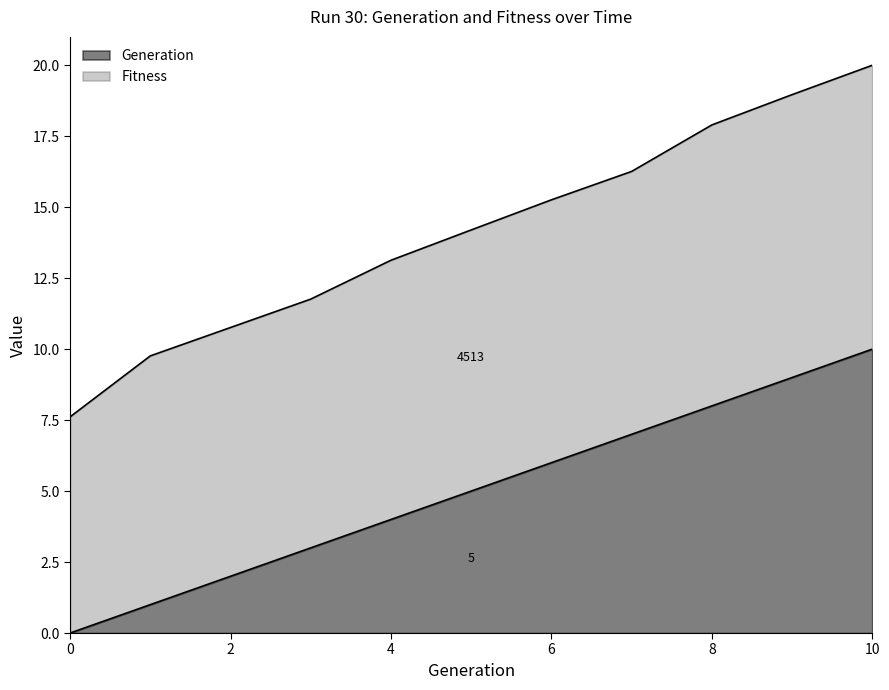

What is the difference between the maximum and minimum values?

10